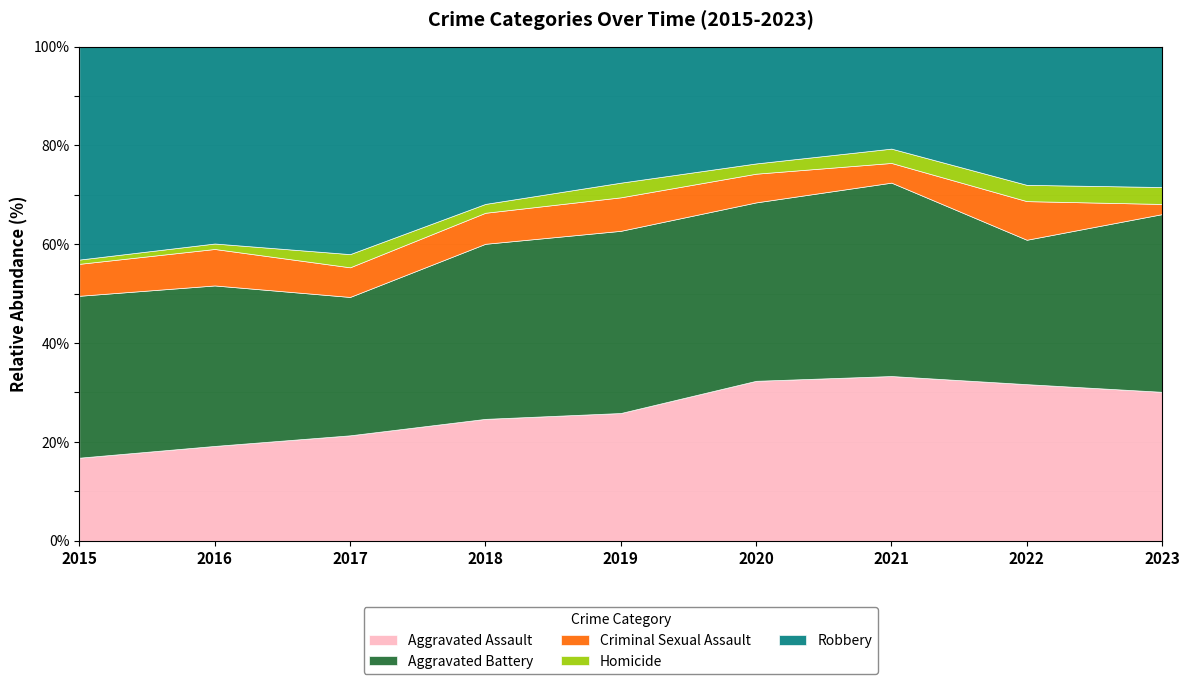

Rank the categories by Homicide value from lowest to highest.

2015, 2016, 2018, 2020, 2019, 2017, 2021, 2022, 2023